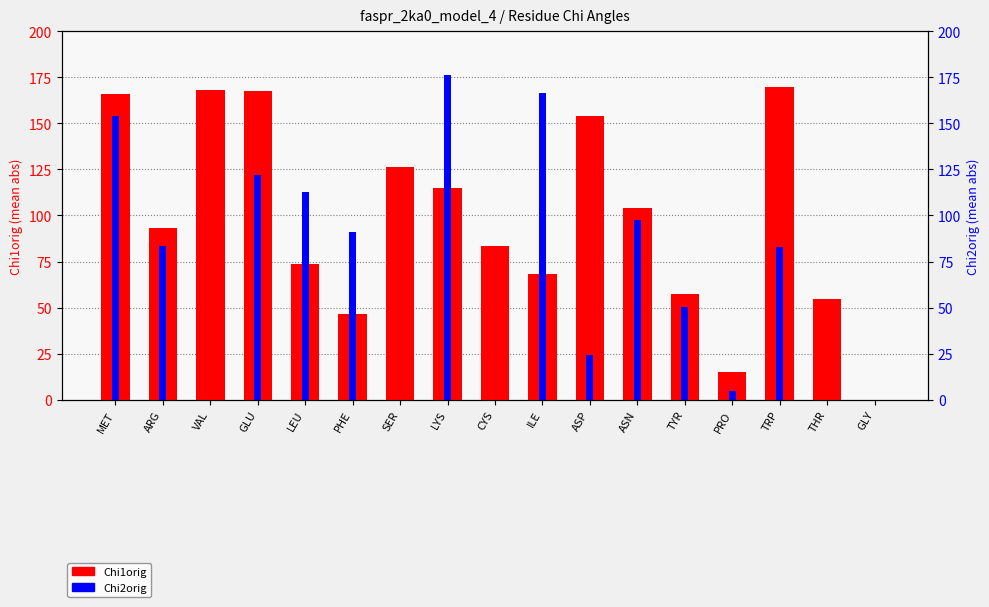

At which category is the sum across all series the highest?

MET